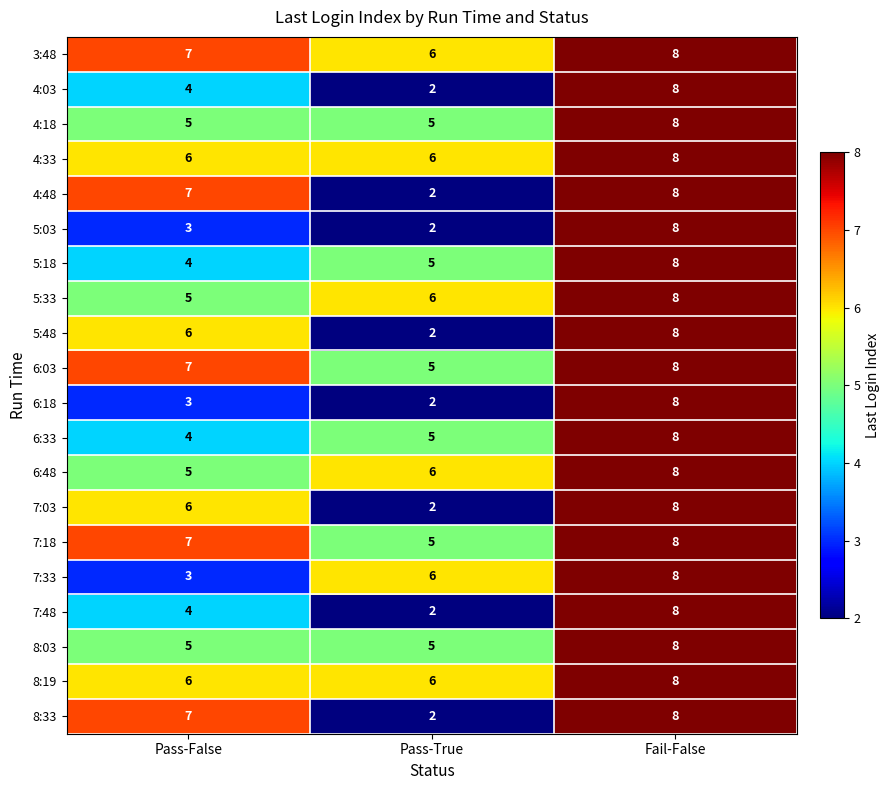

Is it true that 6:18 equals 4 at Pass-False?

False